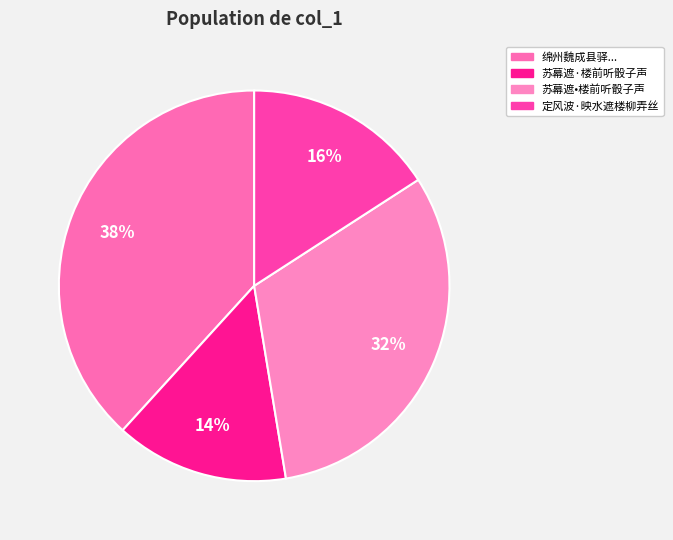

How many slices are in this pie chart?

4